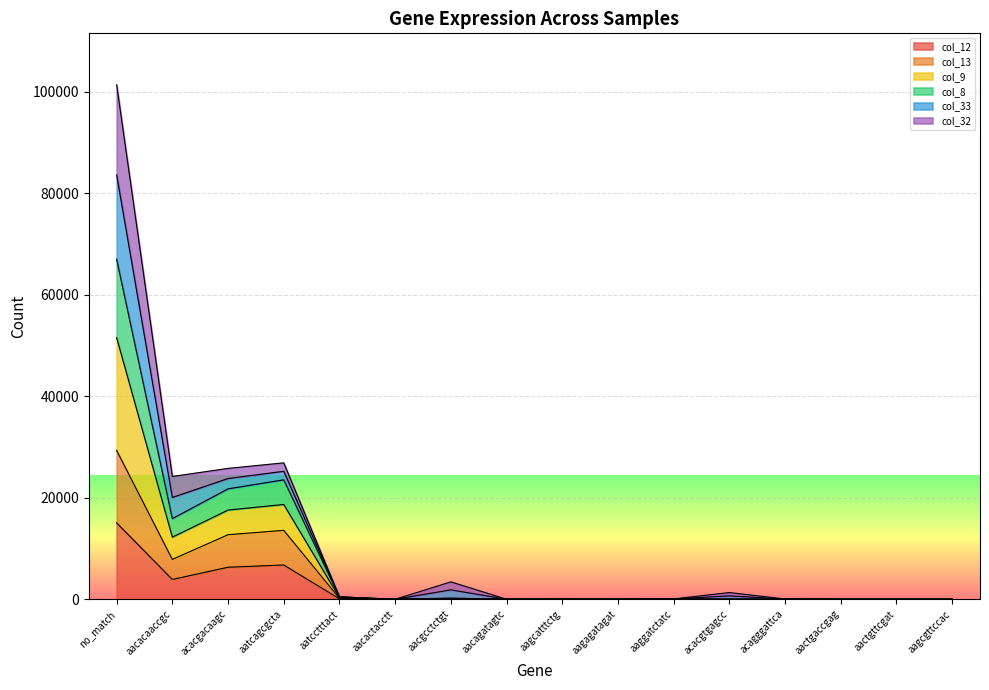

What is the label of the 14th point from the right?

acacgacaagc